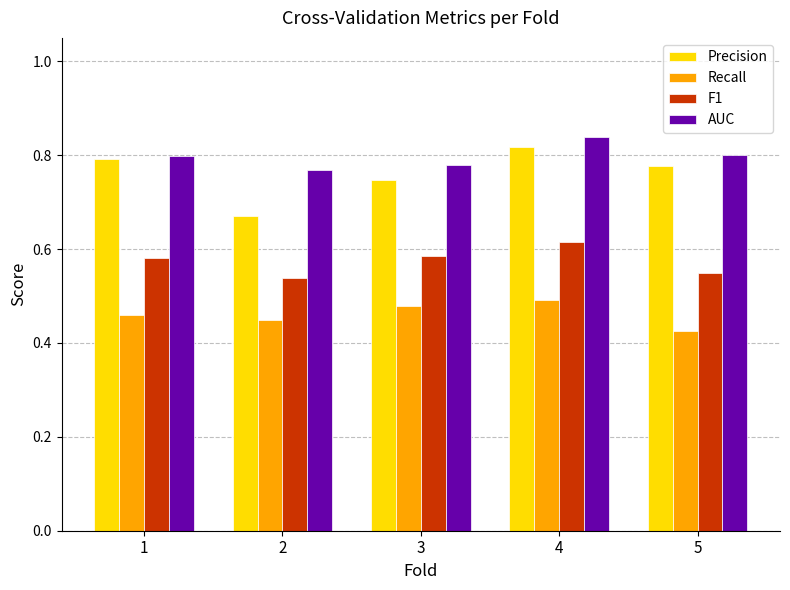

What is the sum of all Recall values?

2.3